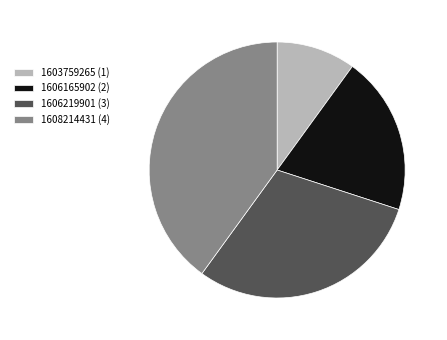

Does any single category account for the majority?

No